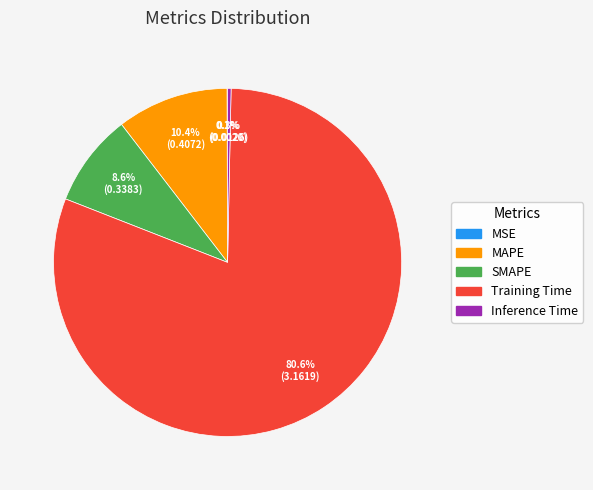

Which has a higher value, Inference Time or SMAPE?

SMAPE